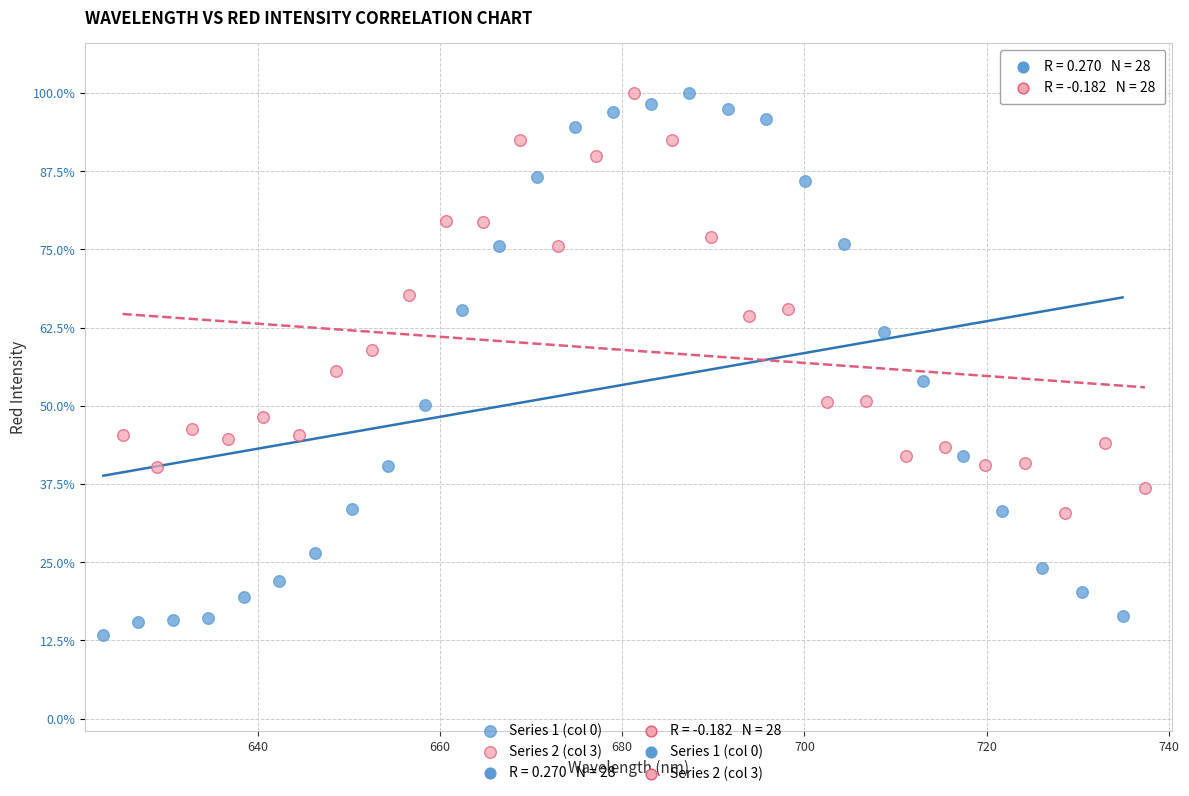

Which series has the widest spread of Y values?

Series 1 (col 0)